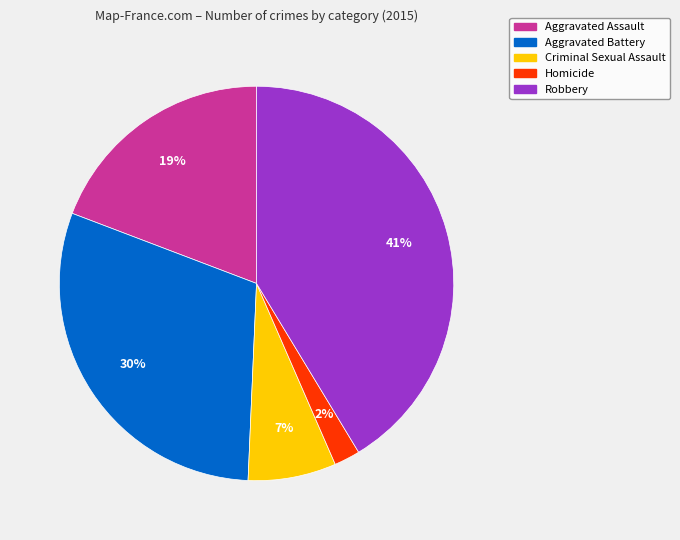

To the nearest percent, what is the difference between the largest and smallest slice percentages?

39%